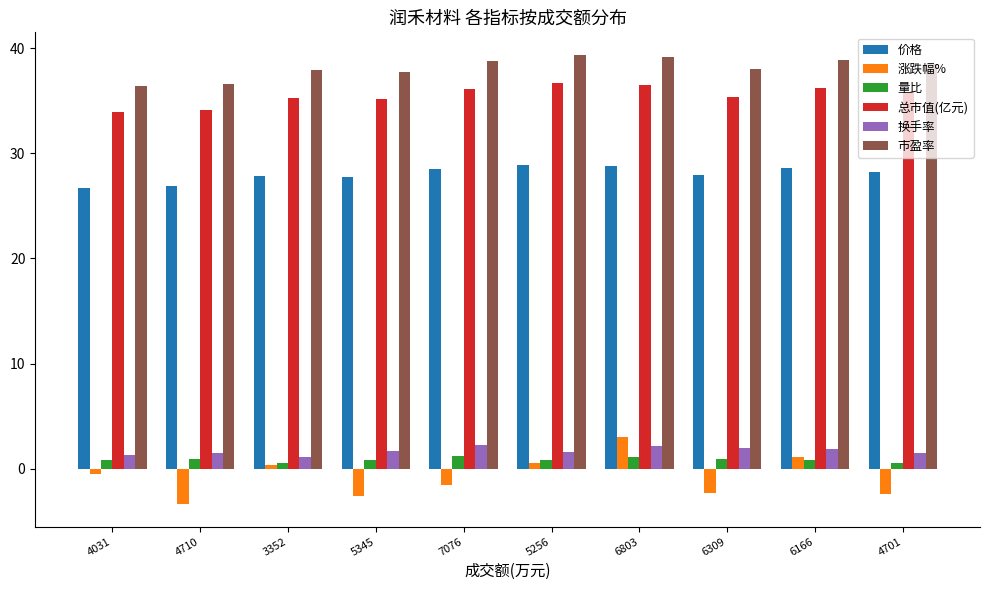

Does the chart contain stacked bars?

No